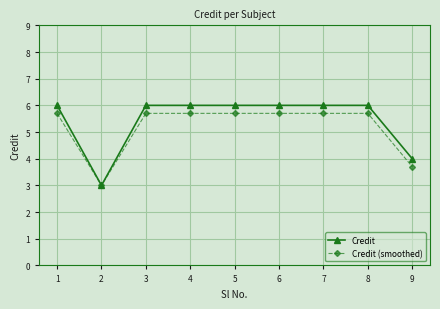

What is the value of the Credit (smoothed) point at the 5th from the left?

5.7